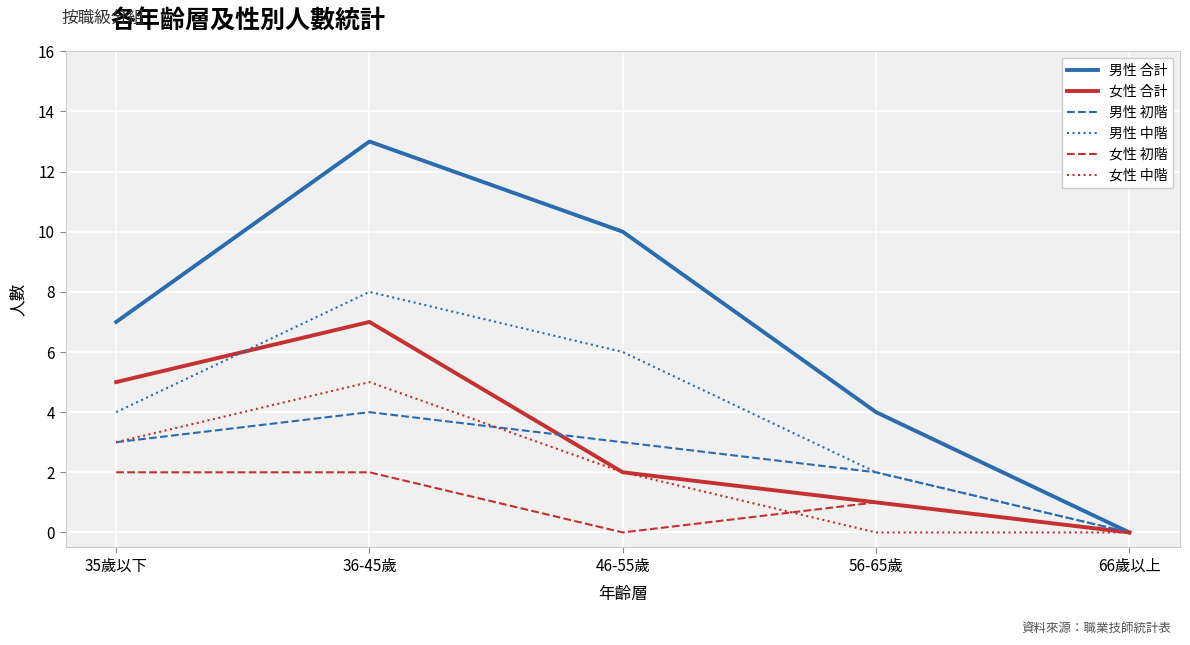

Which series has the widest spread of values?

男性 合計